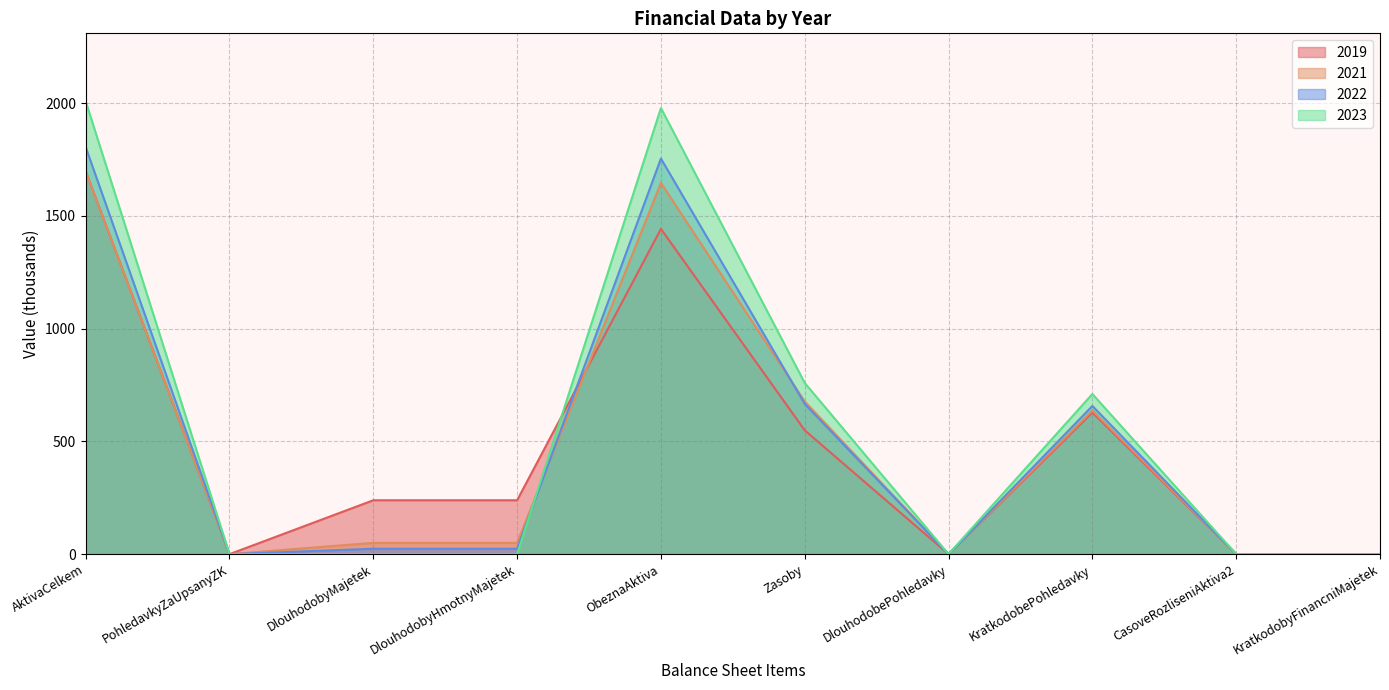

What is the sum of all 2023 values?

5455